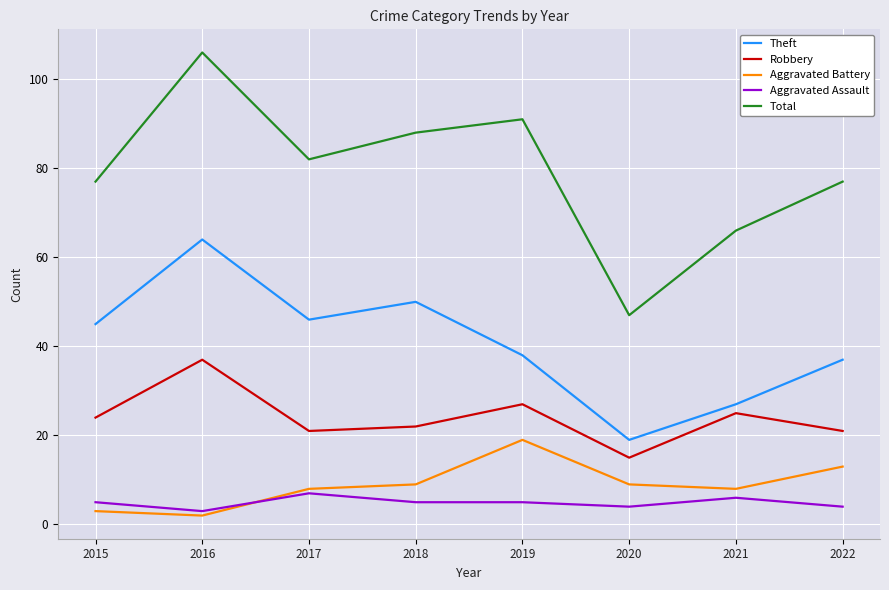

What is the spread (max minus min) of values at 2020?

43